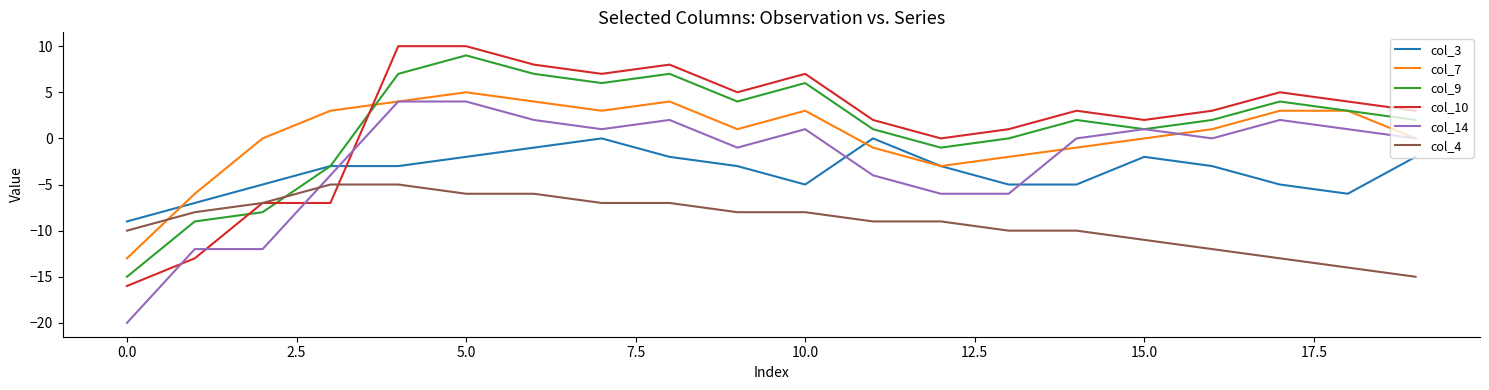

Does the chart display data point markers on the line(s)?

No